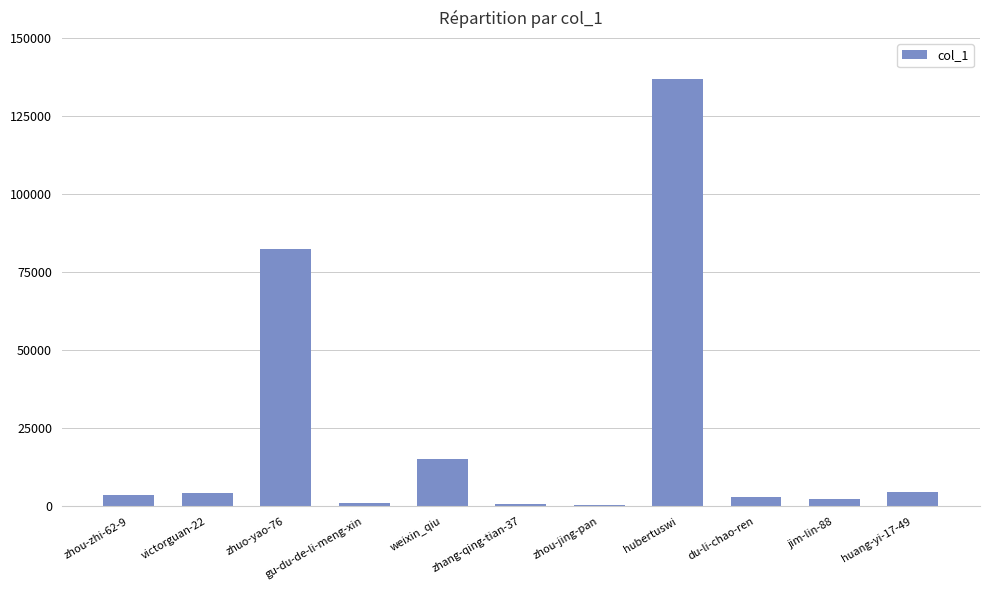

What is the greatest value displayed?

136850